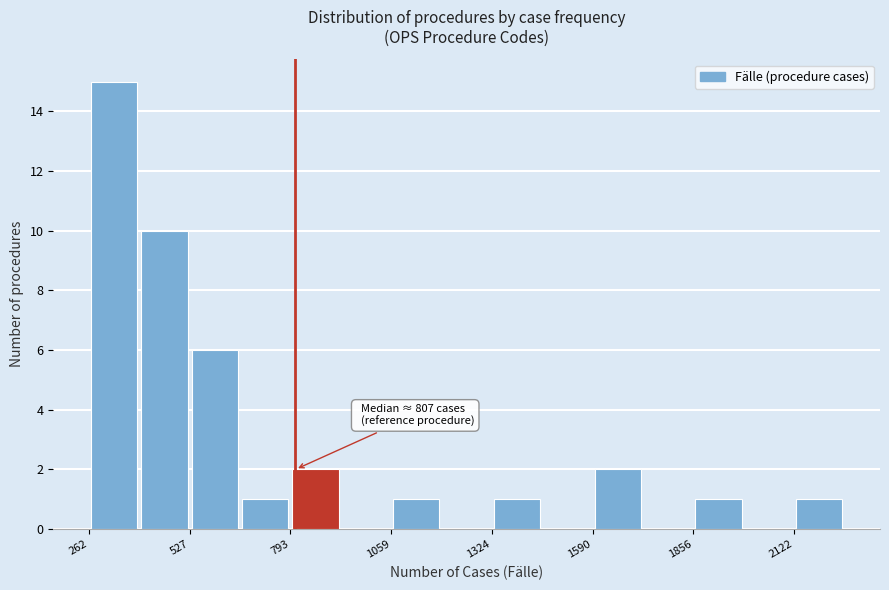

Read against the x-axis, roughly where is the centre of the tallest bar?

350